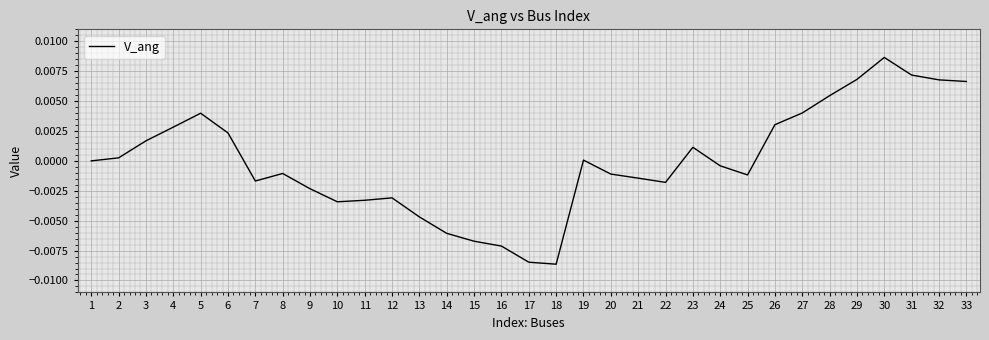

How many series are shown in this chart?

1